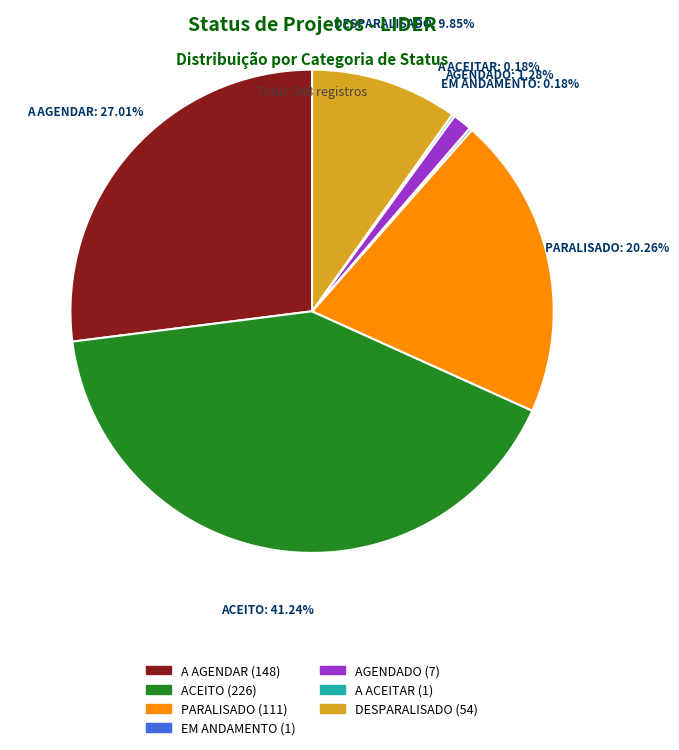

What is the largest slice in the pie chart?

ACEITO